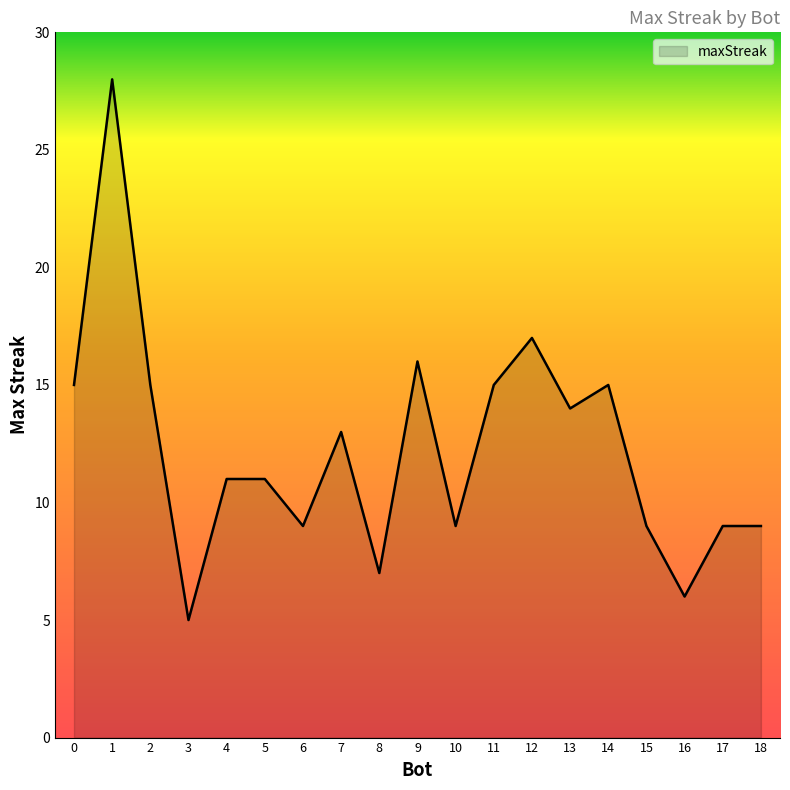

Where does the data first go above 11?

0